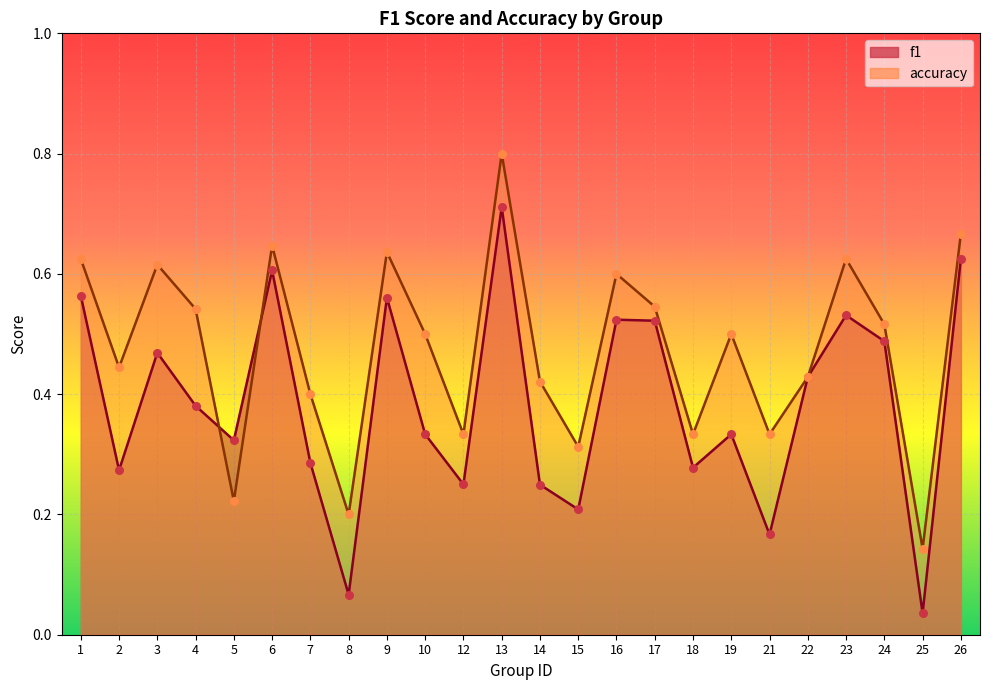

Which series has the largest total across all categories?

accuracy